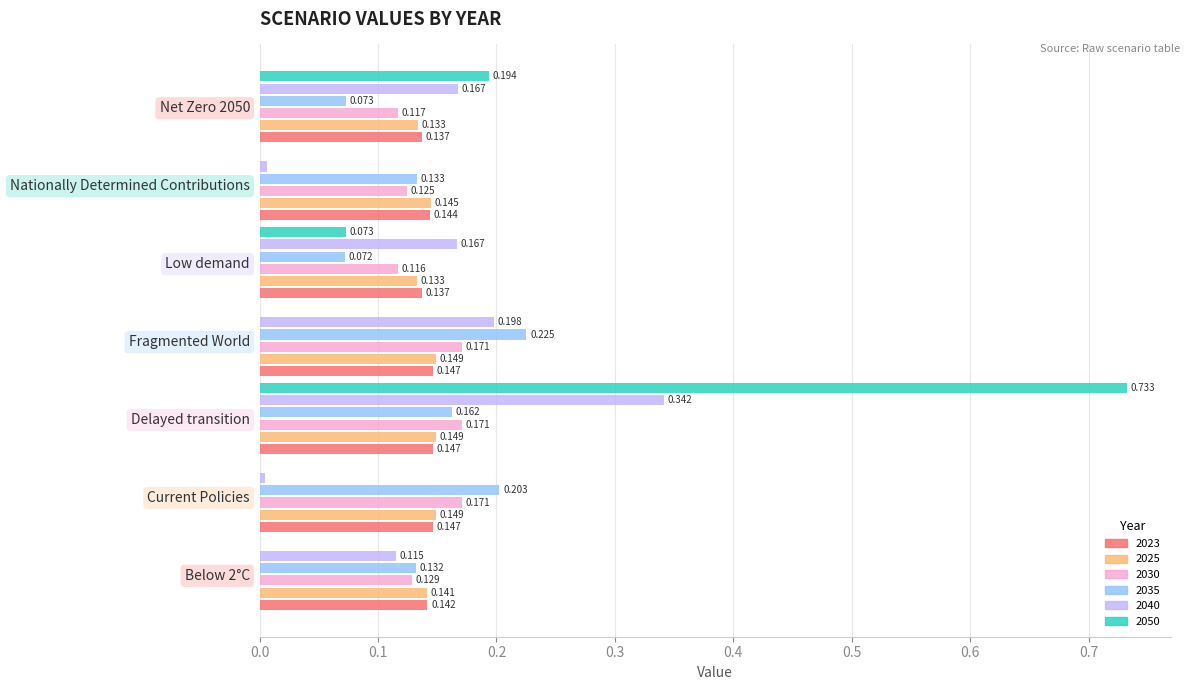

At which label is 2030 closest to 0?

Low demand